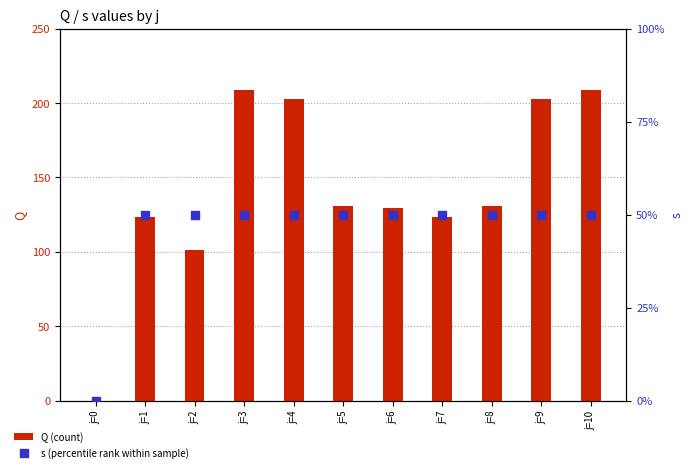

Is the value of Q (count) at j=3 greater than the value of s (percentile rank within sample) at j=6?

Yes